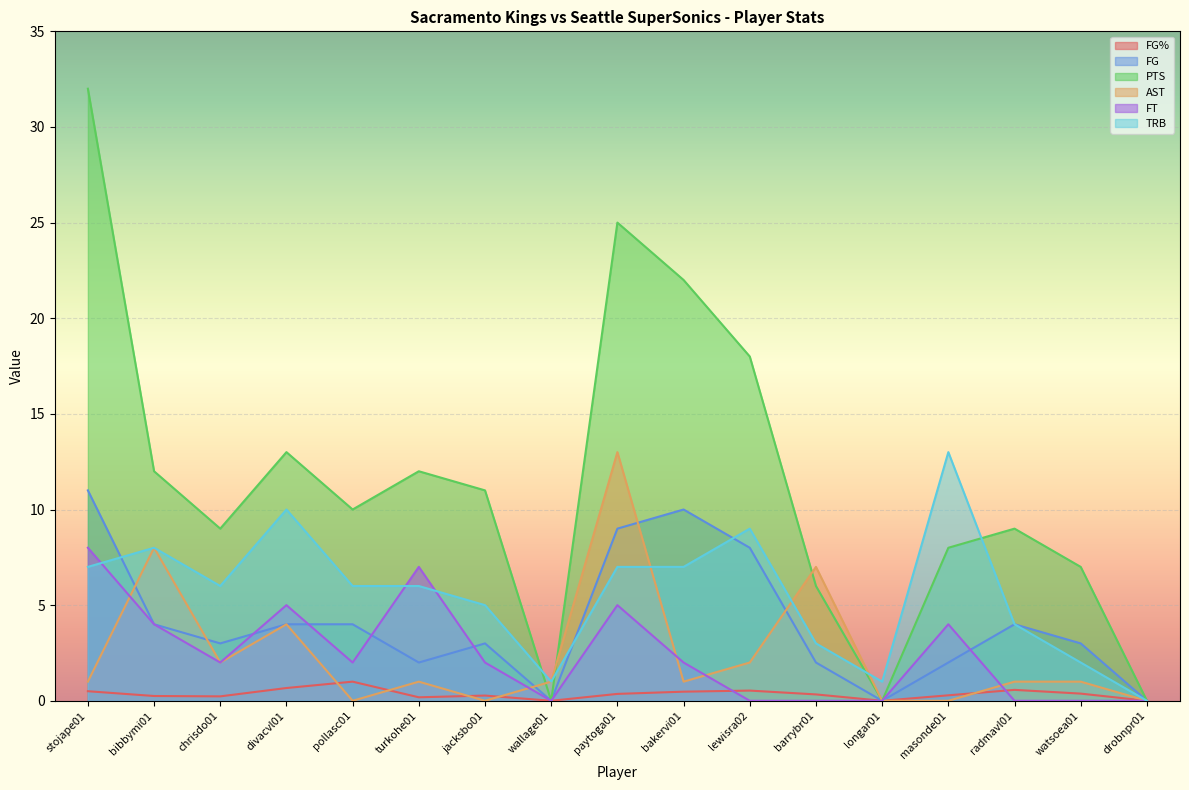

Which series has the largest range (max minus min)?

PTS